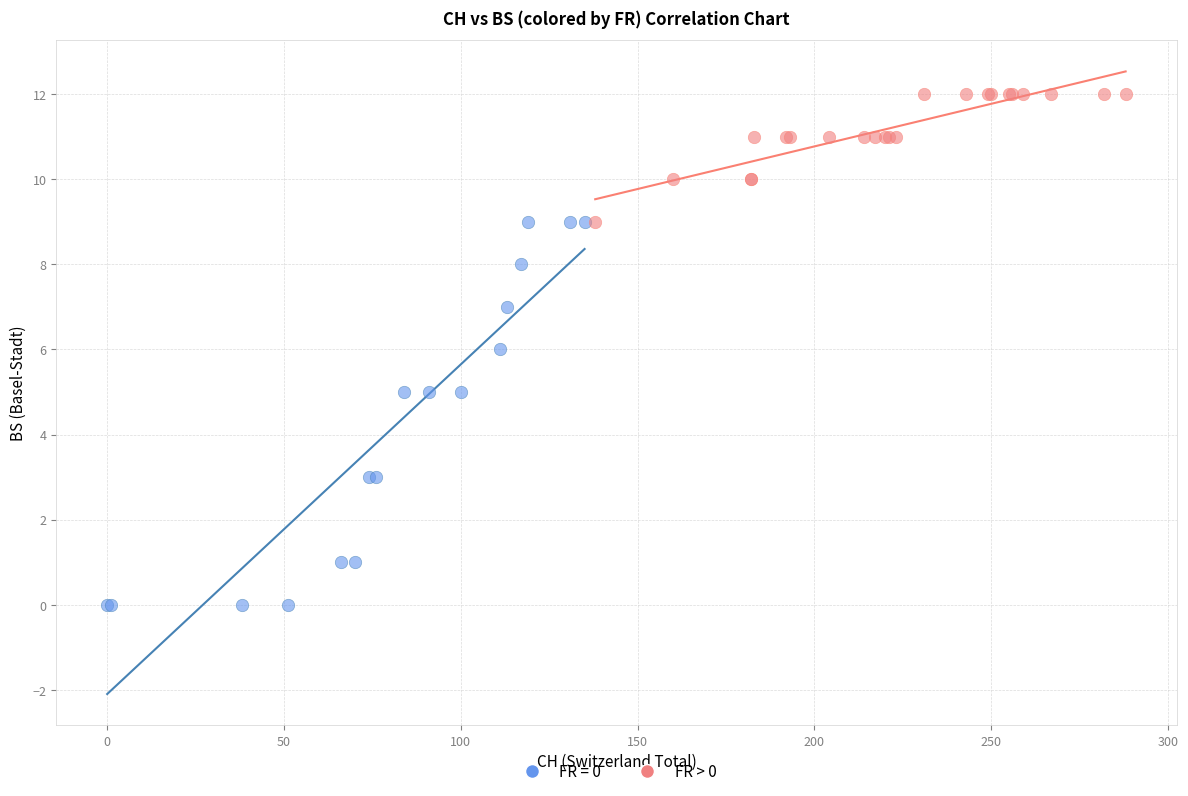

Which series reaches the minimum Y coordinate?

FR = 0